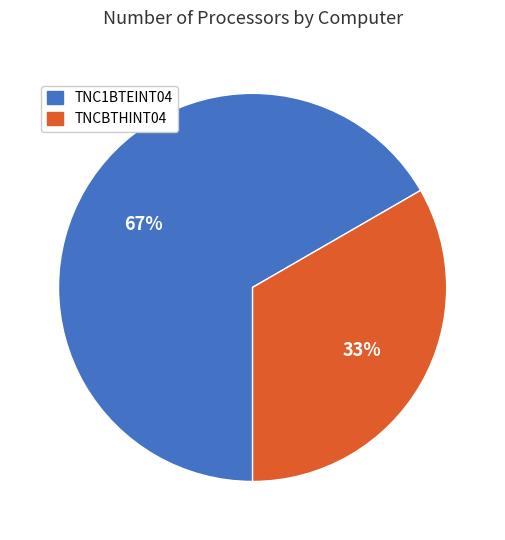

To the nearest percent, what portion does TNC1BTEINT04 represent?

67%